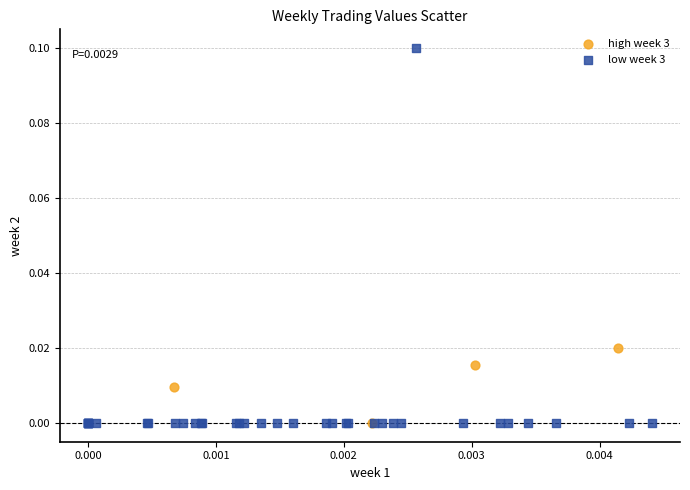

Which series contains the highest Y value?

low week 3